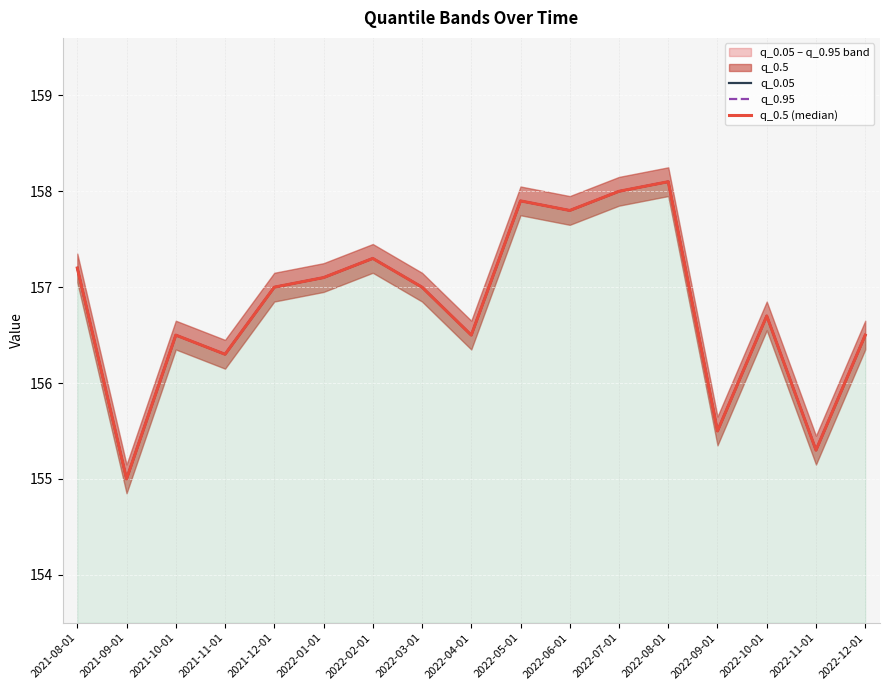

Is it true that q_0.05 equals 55.9 at 2022-12-01?

False